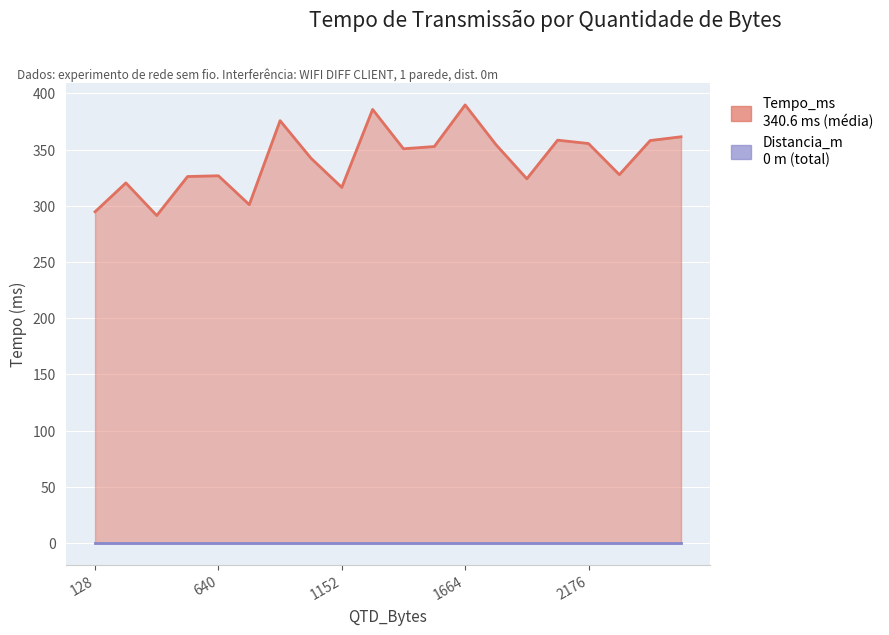

At which category does the chart reach its peak across all series?

1664